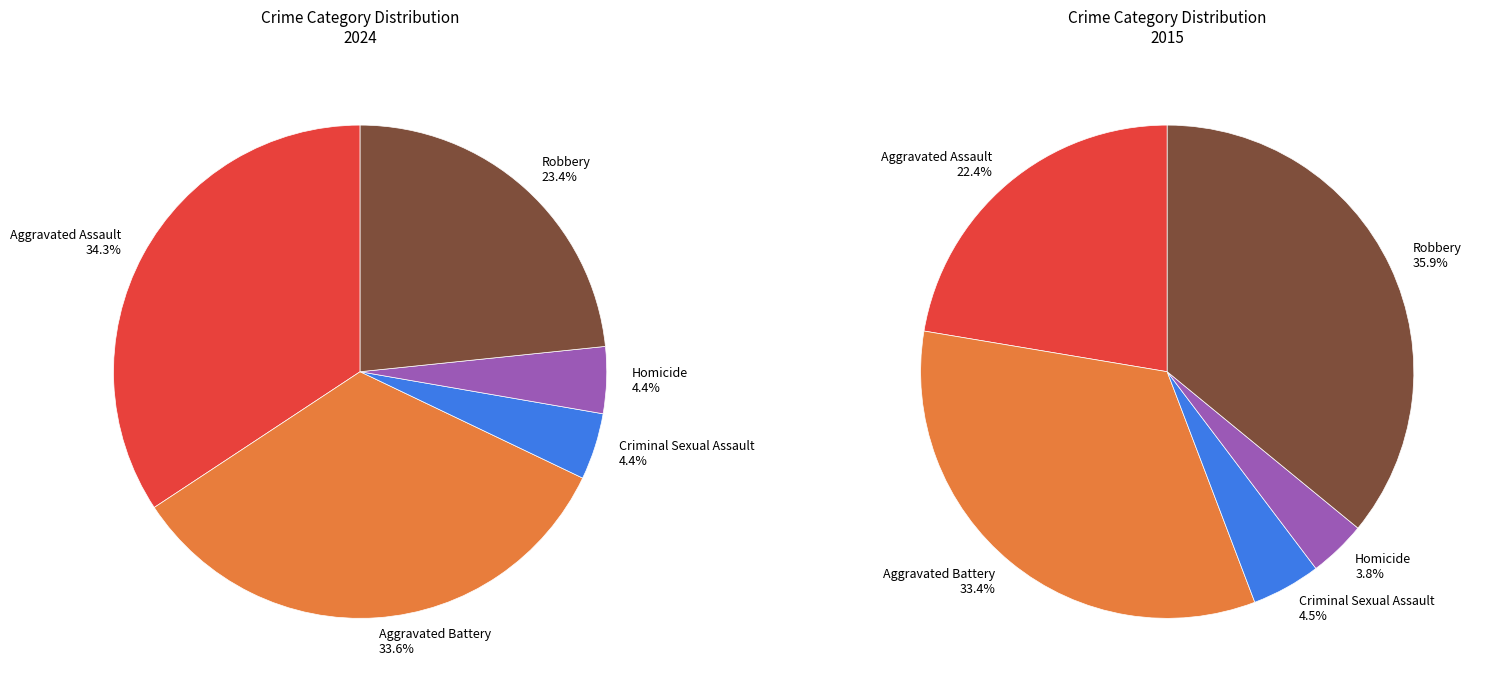

Which slice is the smallest?

Homicide